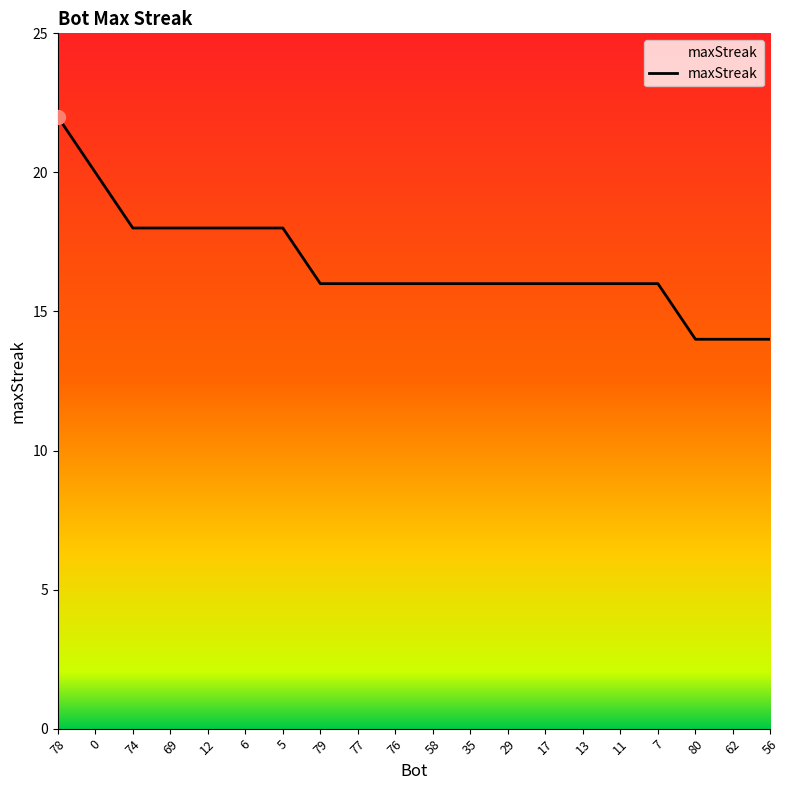

Which category has the highest value across all series?

78